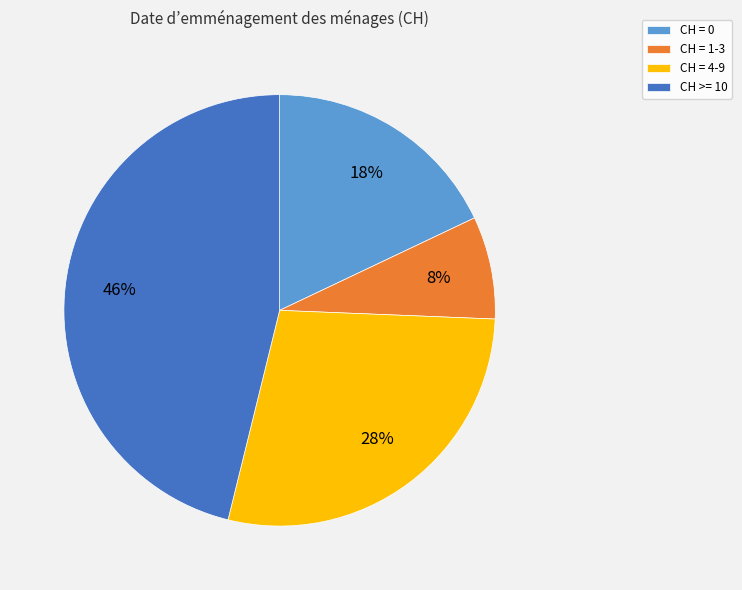

How many segments does this pie chart have?

4